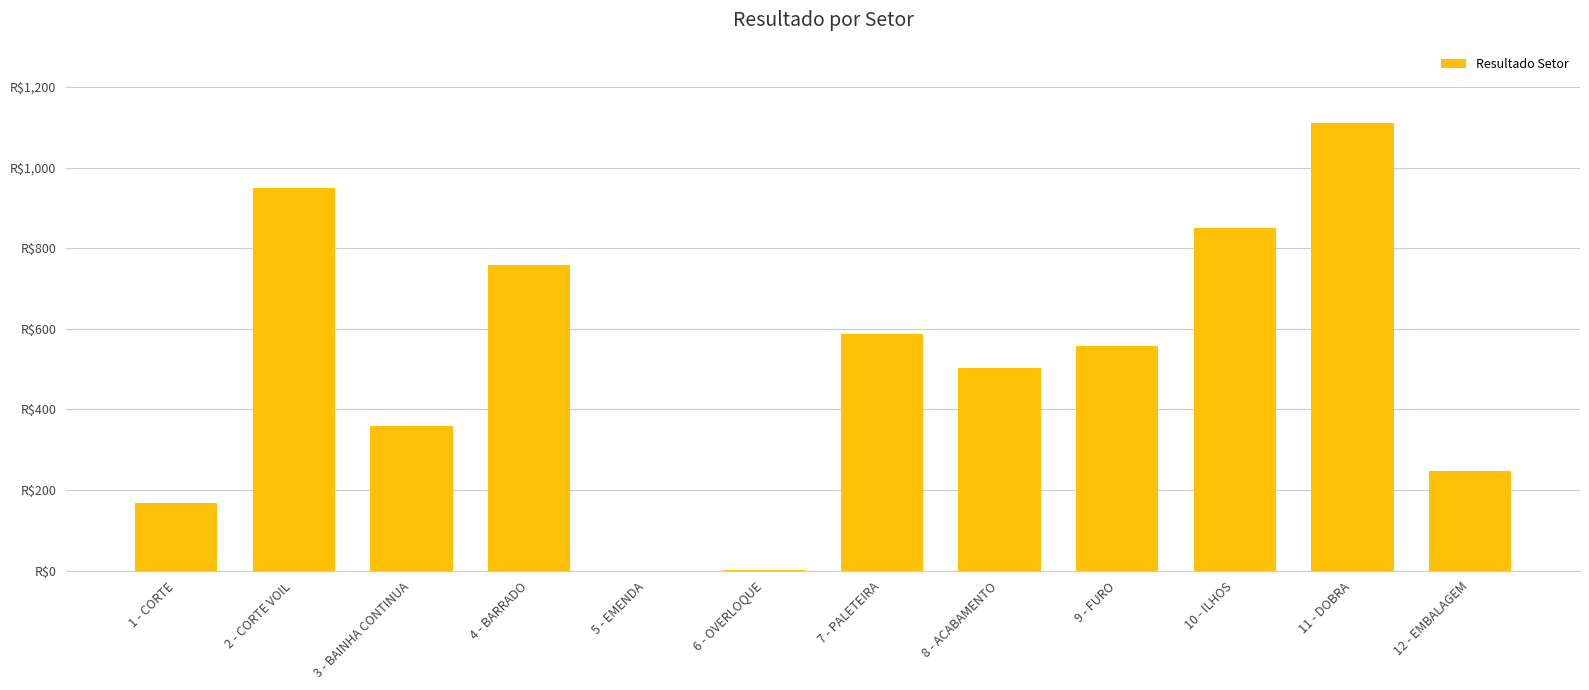

What is the label of the 4th bar from the left?

4 - BARRADO